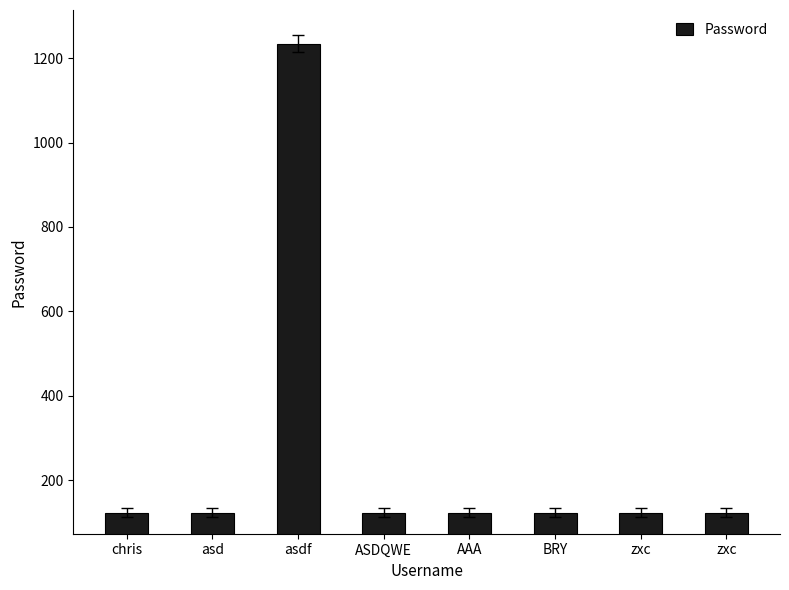

How many categories are shown in the chart?

8